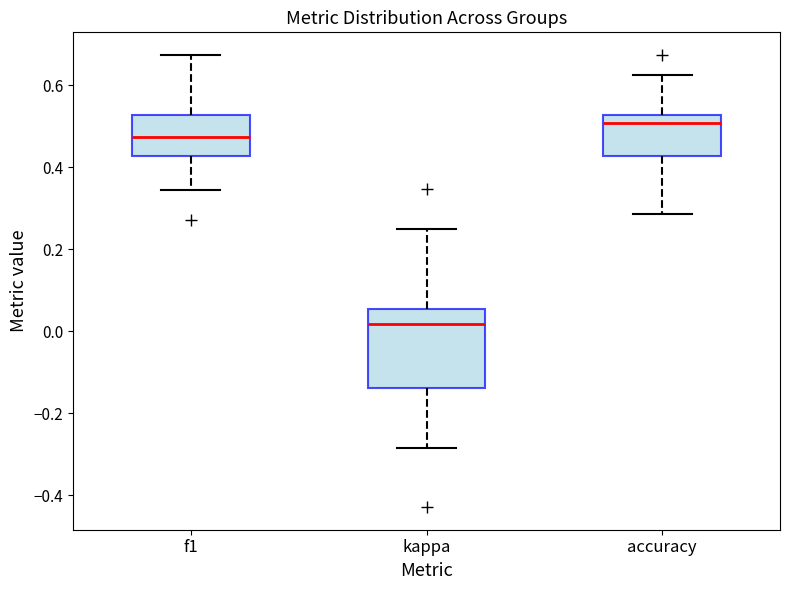

Which box's median line is the highest?

accuracy